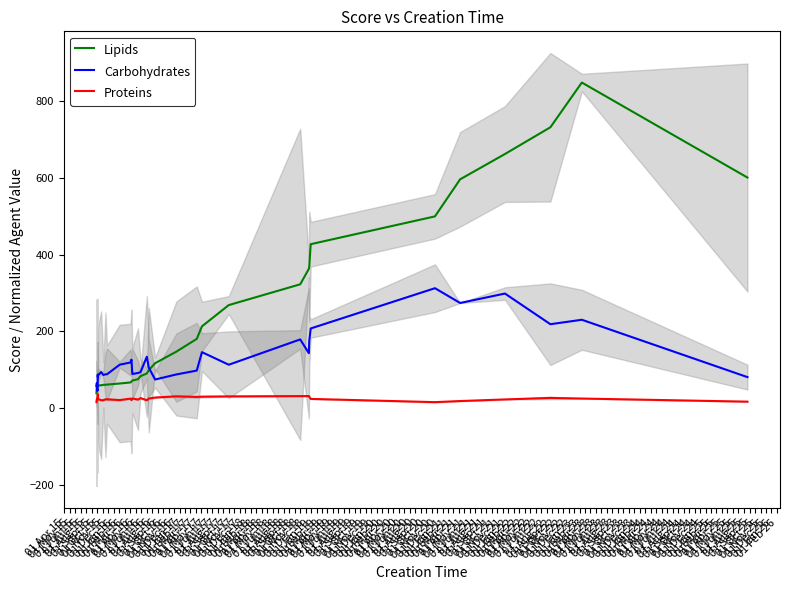

Where does the Proteins series first go above 25?

01 Aug 15